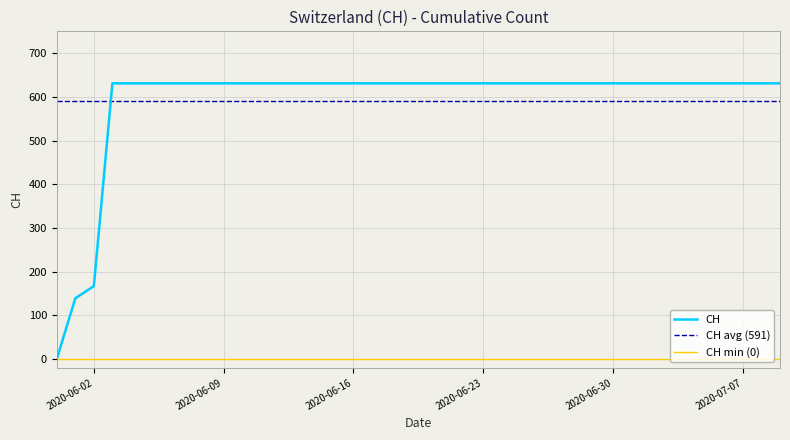

How many data points does each series have?

40